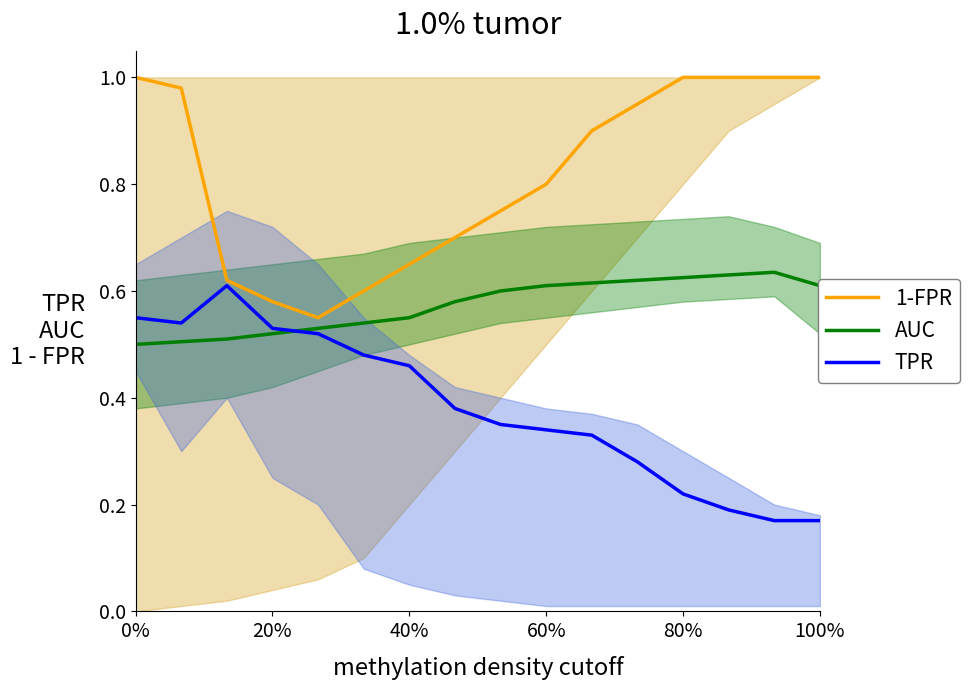

List the series in order of their overall mean, highest first.

1-FPR, AUC, TPR